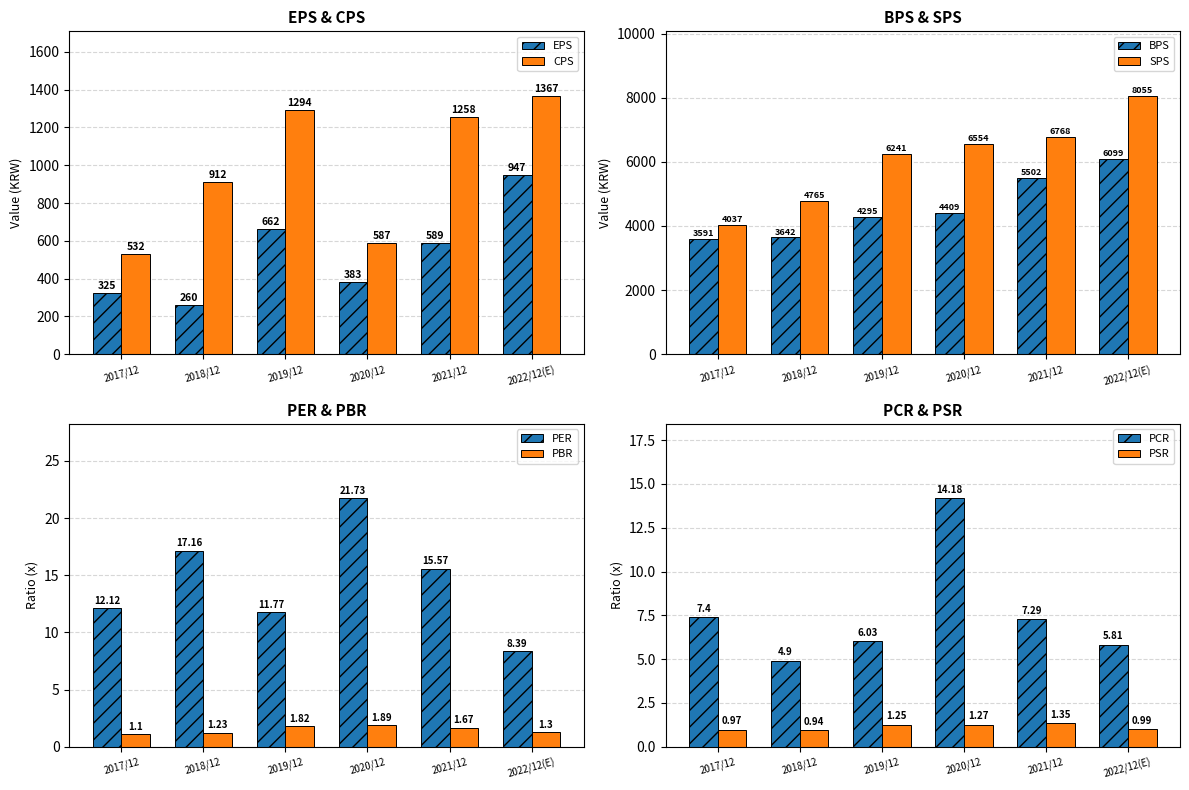

What is the difference between the highest and lowest values at 2020/12?

6171